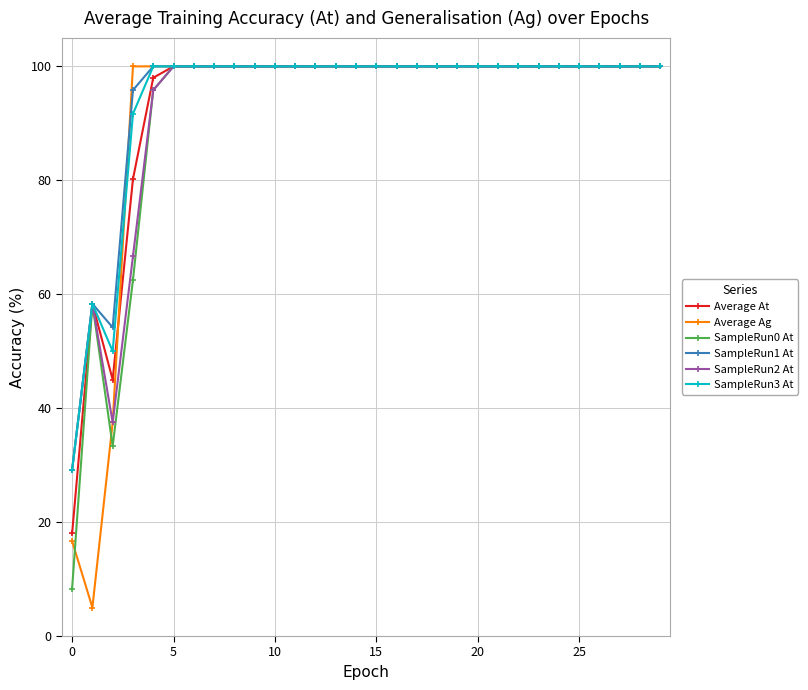

What is the average value of the Average Ag series?

92.0